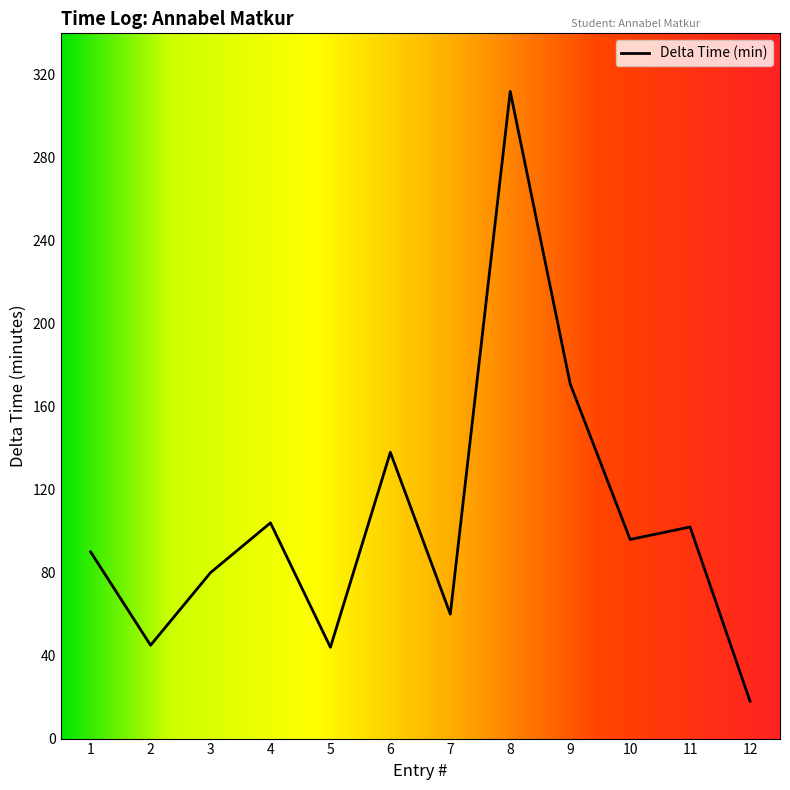

Which label corresponds to the smallest value in the chart?

12